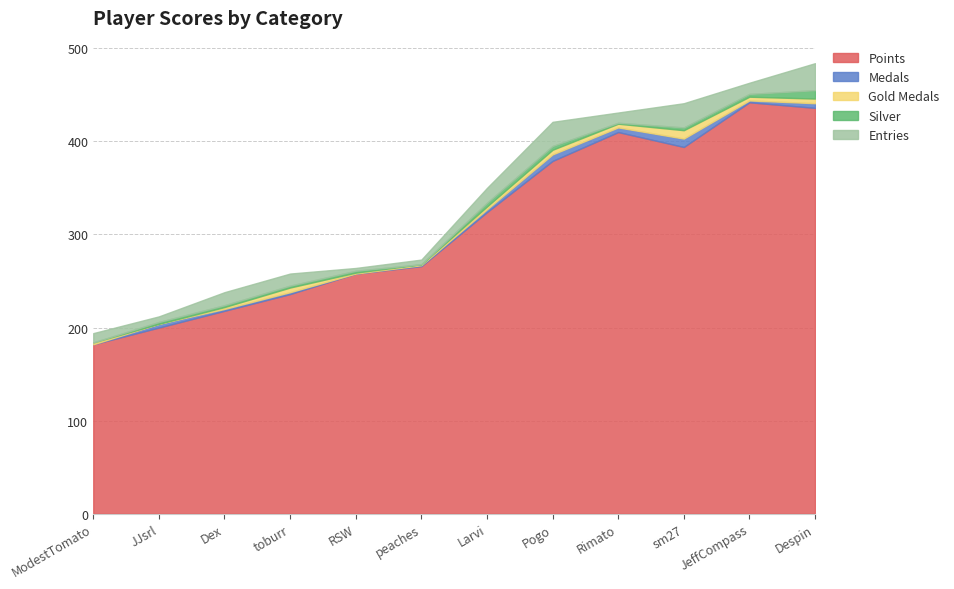

What is the lowest value of the Points series?

182